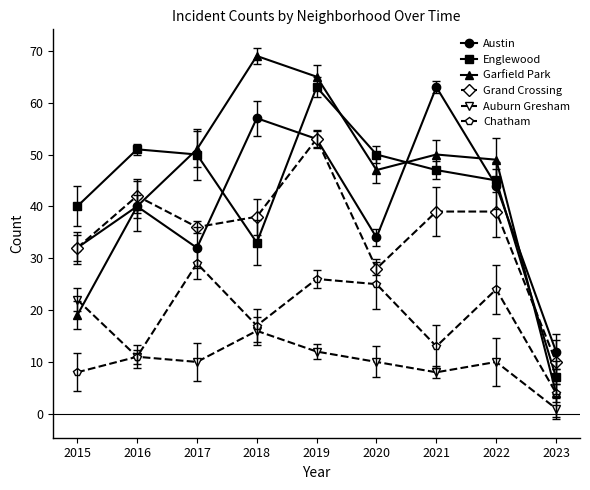

Reading left to right, list all the values displayed in this chart.

Austin: 2015=32	2016=40	2017=32	2018=57	2019=53	2020=34	2021=63	2022=44	2023=12
Englewood: 2015=40	2016=51	2017=50	2018=33	2019=63	2020=50	2021=47	2022=45	2023=7
Garfield Park: 2015=19	2016=40	2017=51	2018=69	2019=65	2020=47	2021=50	2022=49	2023=4
Grand Crossing: 2015=32	2016=42	2017=36	2018=38	2019=53	2020=28	2021=39	2022=39	2023=10
Auburn Gresham: 2015=22	2016=11	2017=10	2018=16	2019=12	2020=10	2021=8	2022=10	2023=1
Chatham: 2015=8	2016=11	2017=29	2018=17	2019=26	2020=25	2021=13	2022=24	2023=4